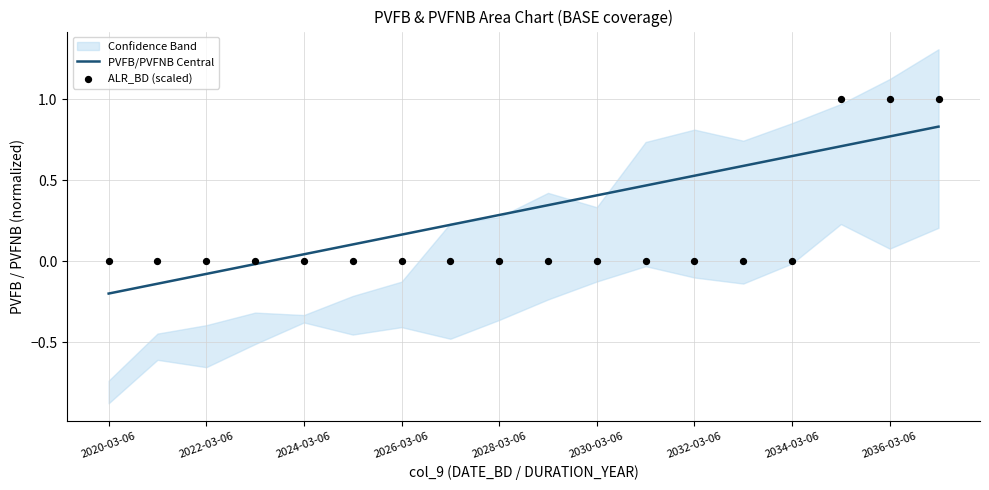

Which series has the largest total across all categories?

PVFB/PVFNB Central